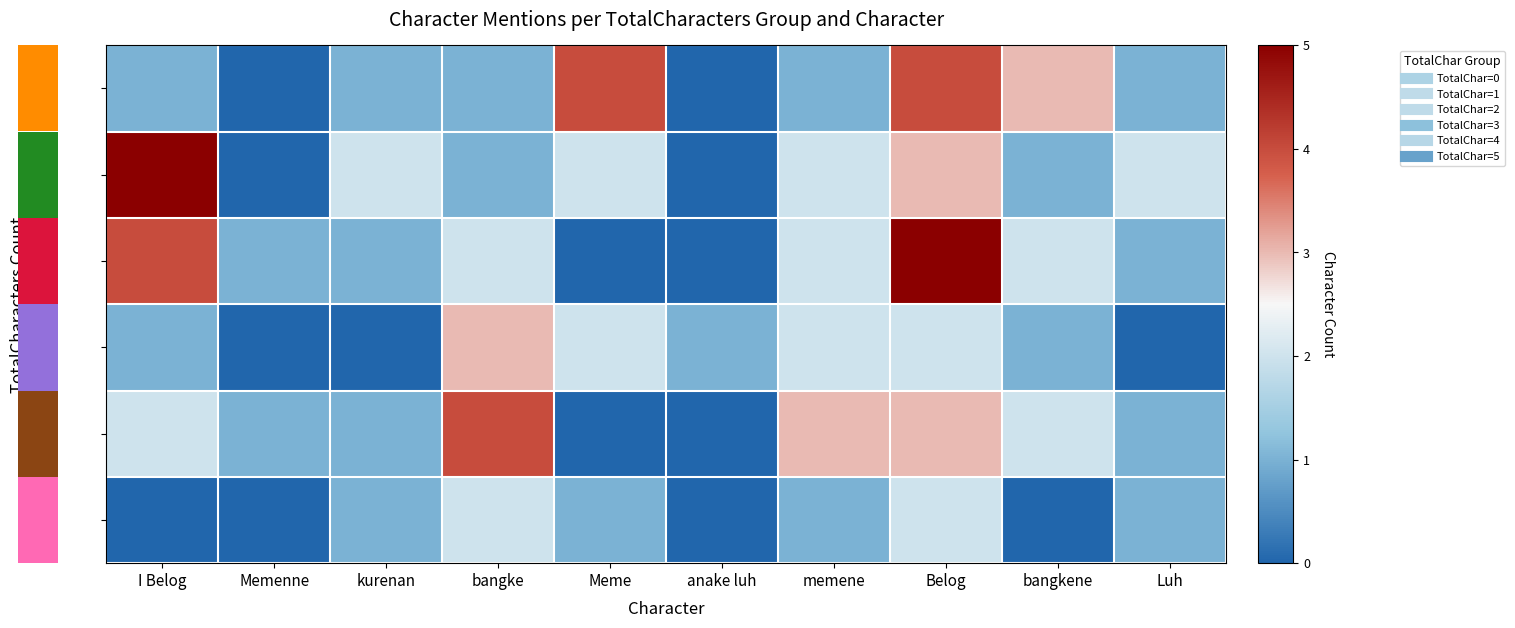

At how many categories does at least one series exceed 0?

10